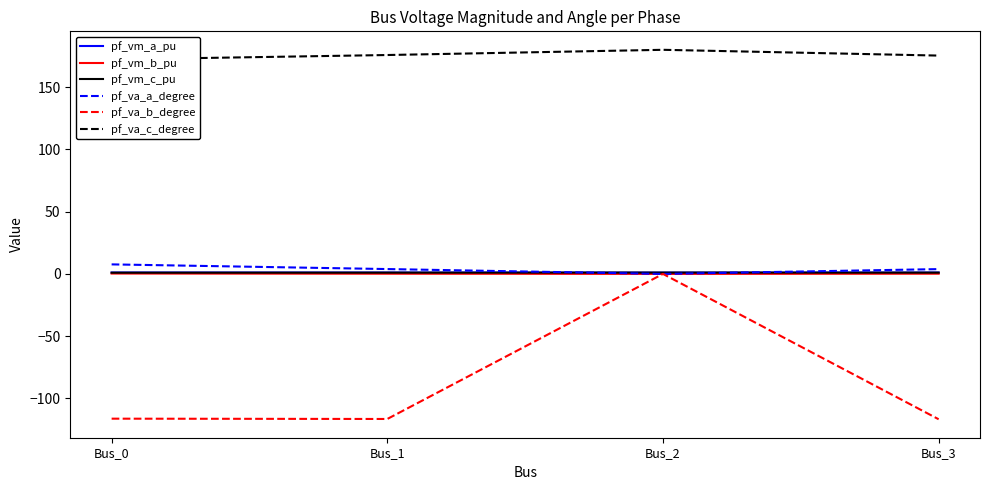

How many lines are shown in the chart?

6